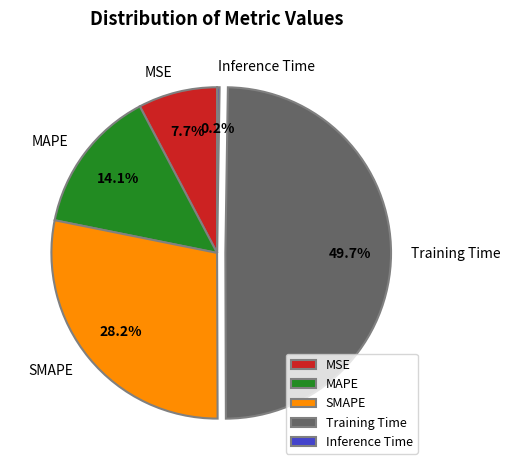

What percentage is the MAPE slice, to the nearest percent?

14%